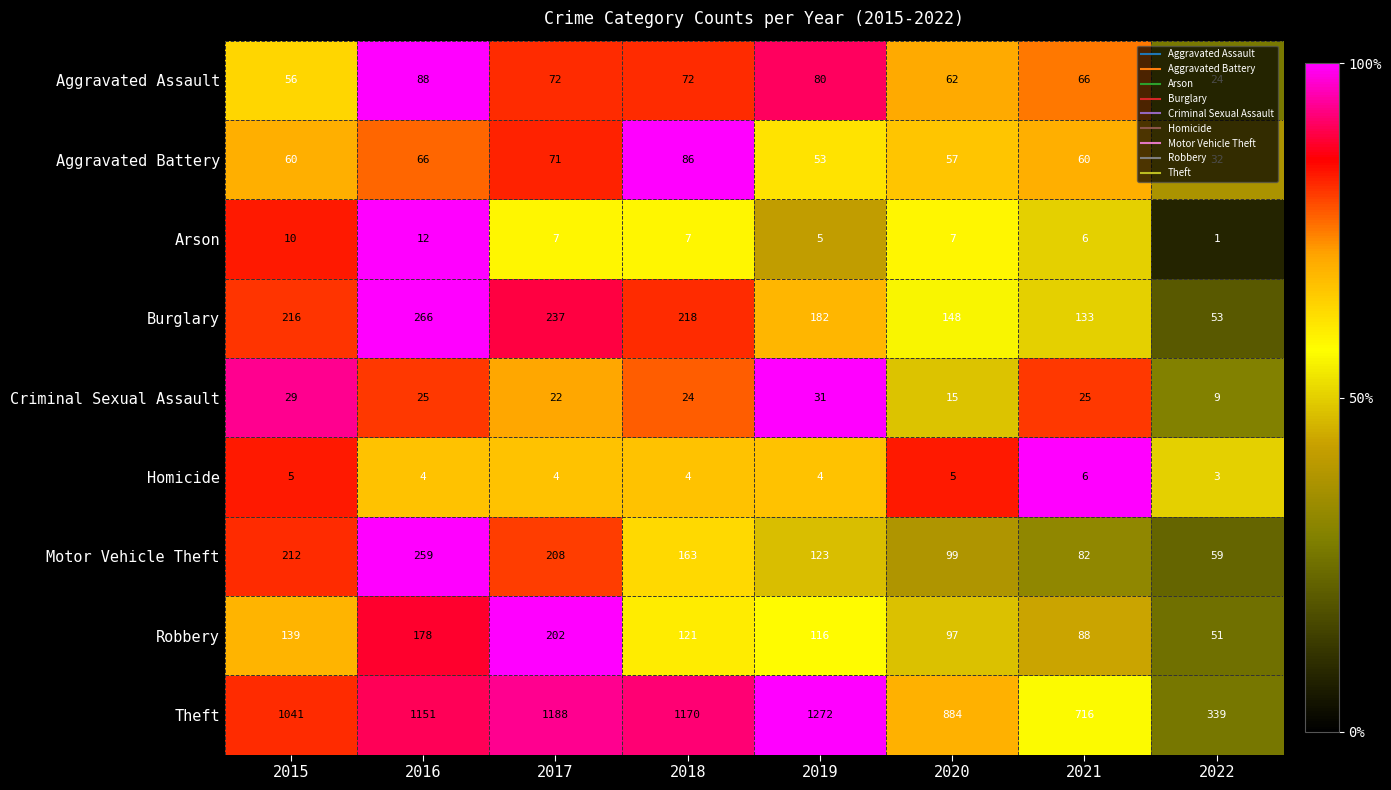

Rank the series by their maximum value, from highest to lowest.

Theft, Burglary, Motor Vehicle Theft, Robbery, Aggravated Assault, Aggravated Battery, Criminal Sexual Assault, Arson, Homicide